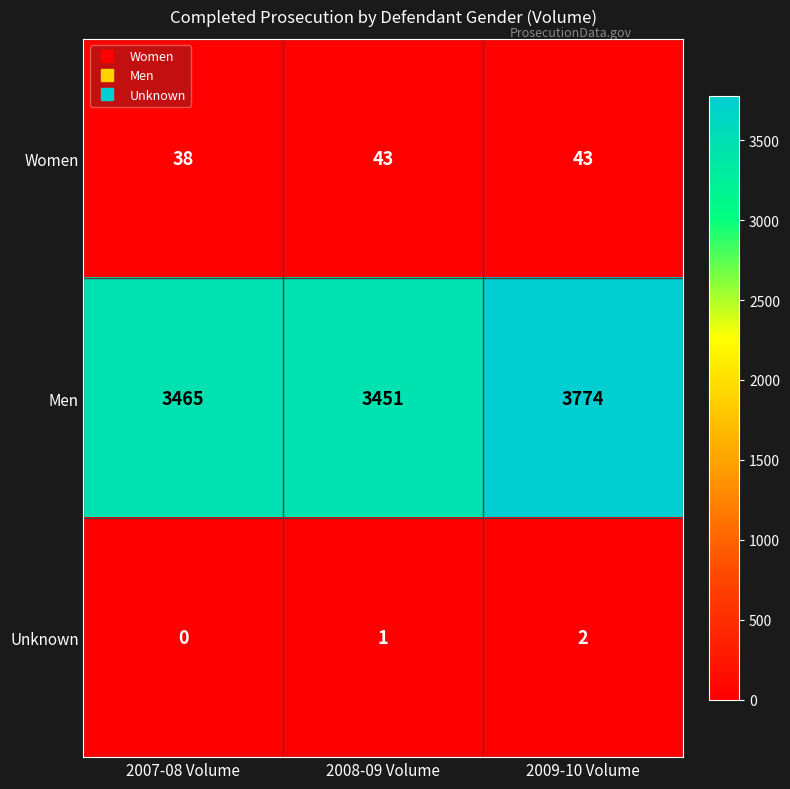

Which series has the largest total across all categories?

Men